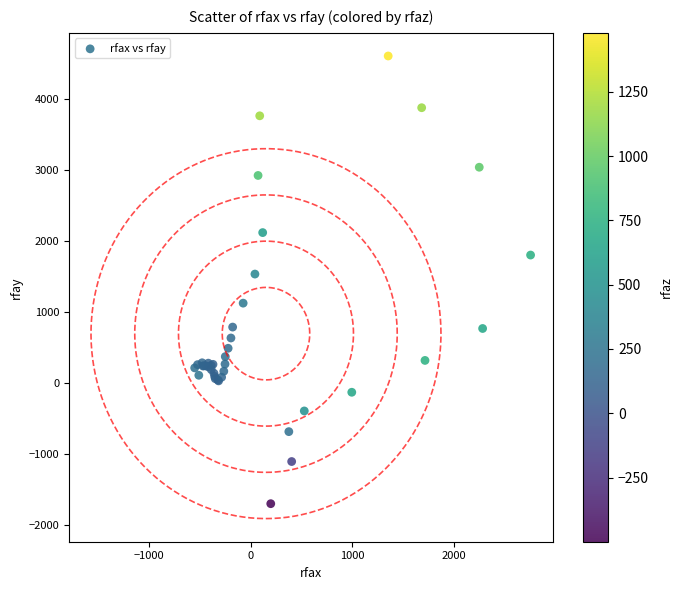

What Y value in the scatter plot is closest to 1454?

1535.9